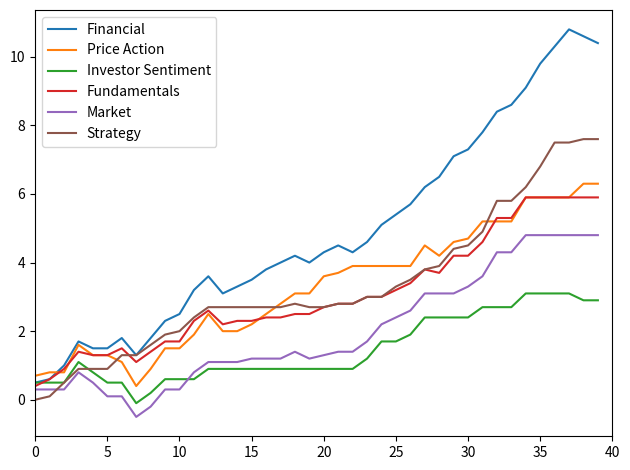

How many values in the Fundamentals series exceed 2?

29